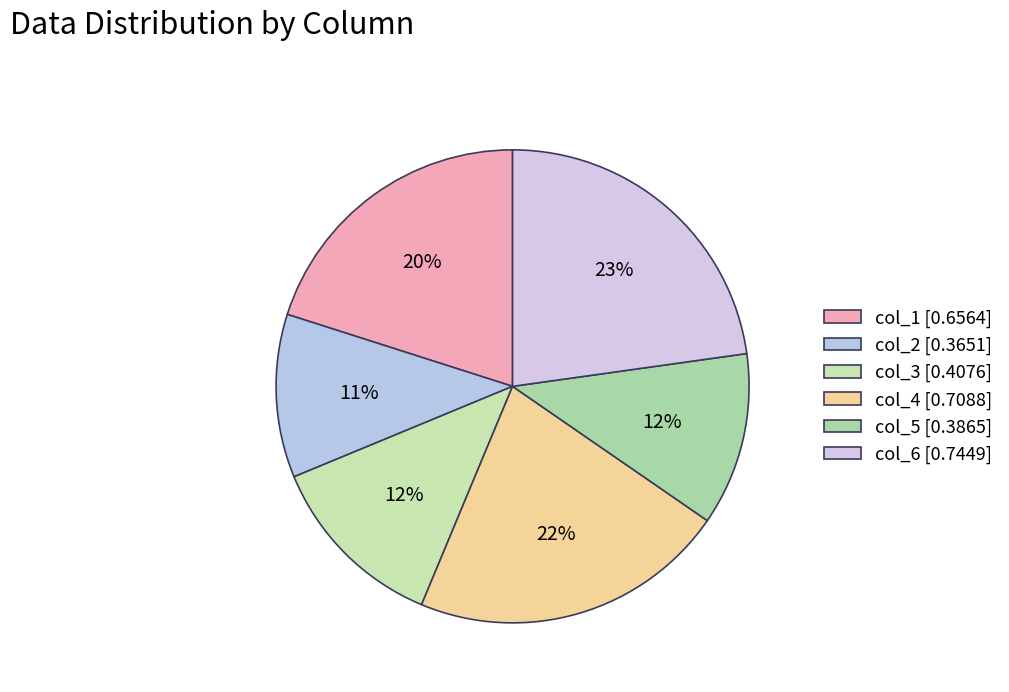

How many slices are in this pie chart?

6